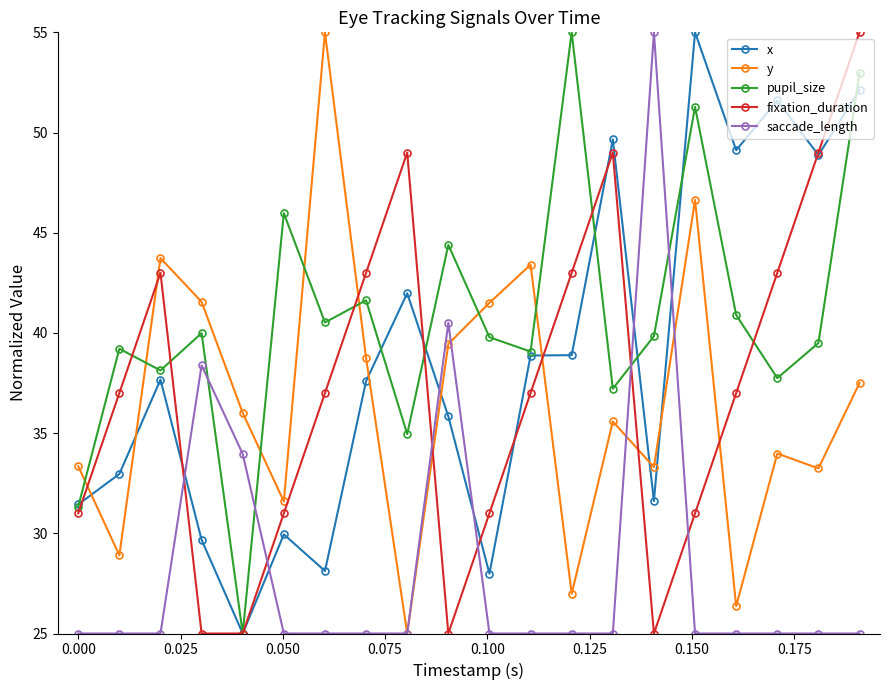

Count the number of categories in the chart.

20